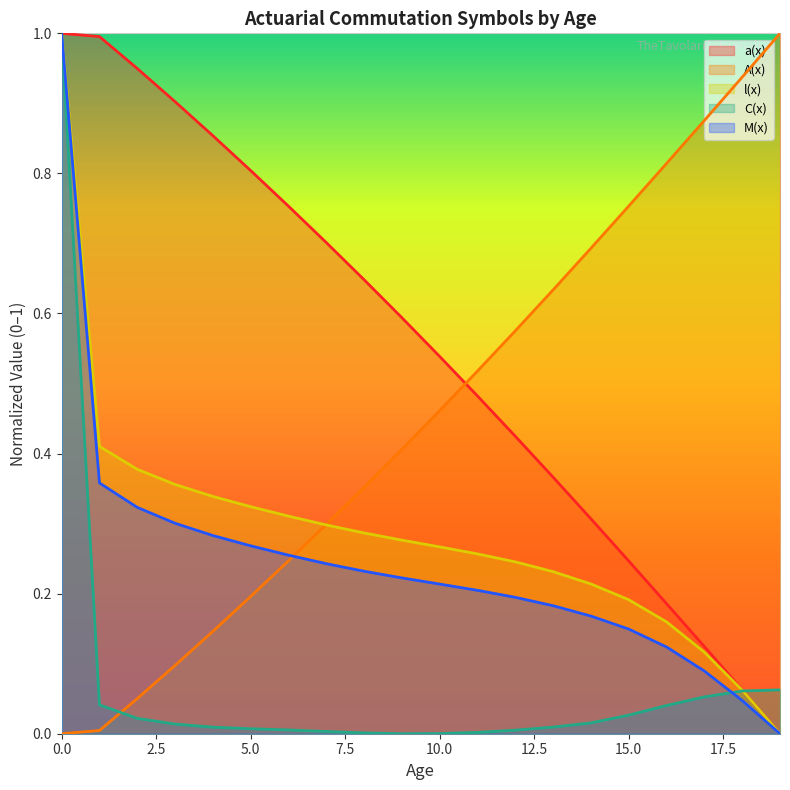

Does the chart have visible grid lines?

No